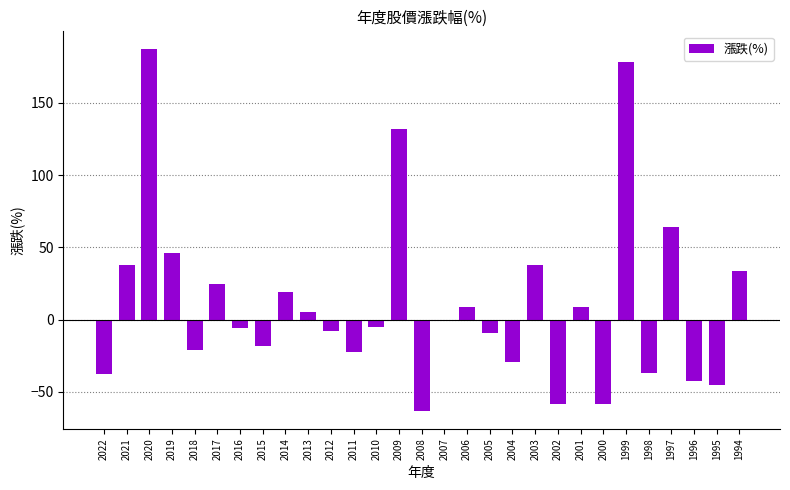

What is the greatest value displayed?

187.0